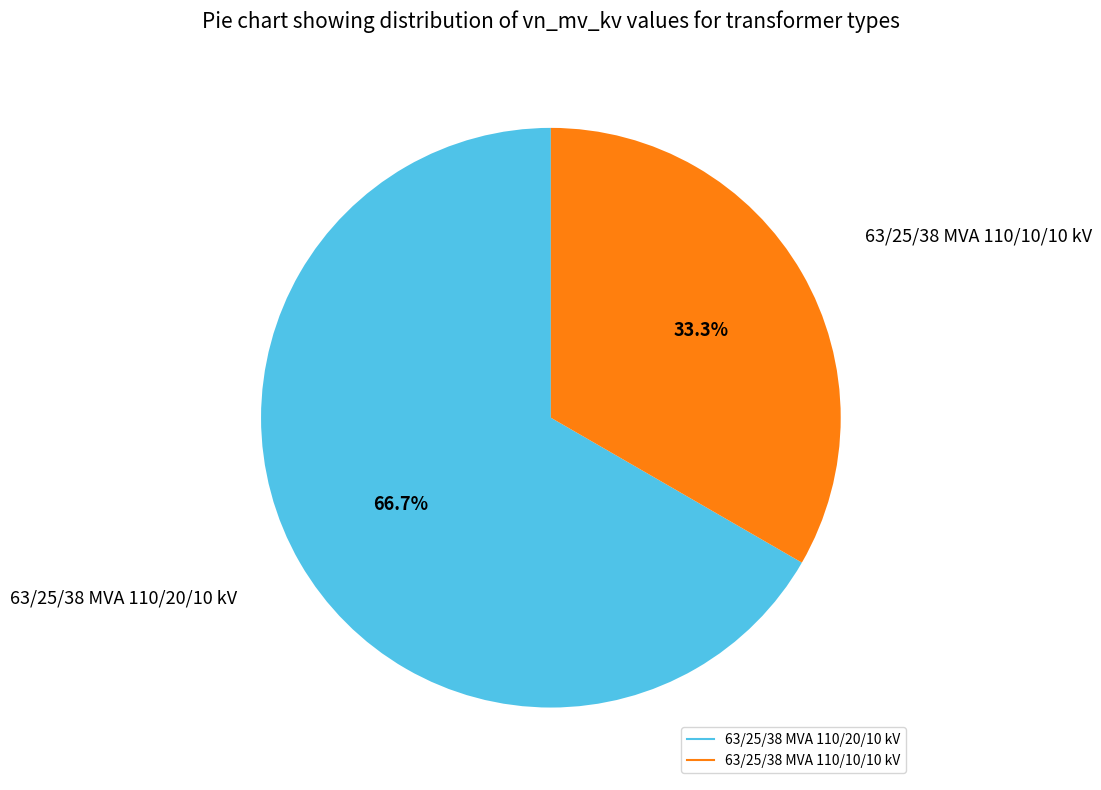

Do 63/25/38 MVA 110/10/10 kV and 63/25/38 MVA 110/20/10 kV together represent more than half of the pie?

Yes